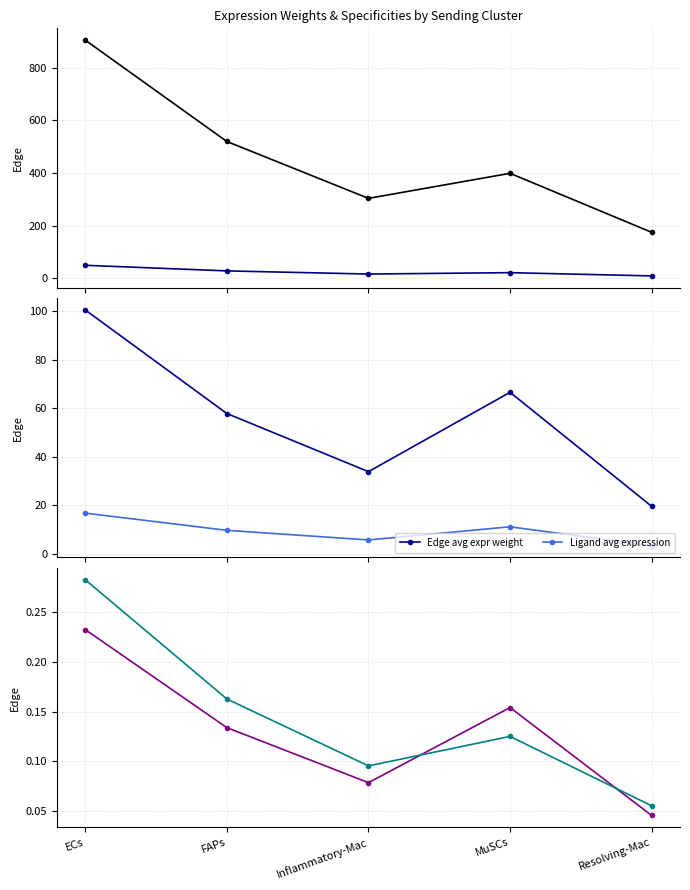

True or false: Edge avg expr derived spec and Edge avg expr weight intersect in this chart.

False